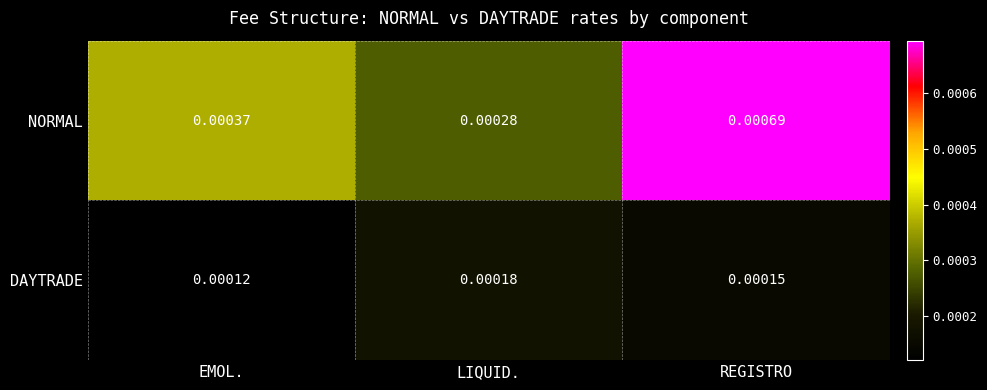

At which category is the sum across all series the highest?

REGISTRO